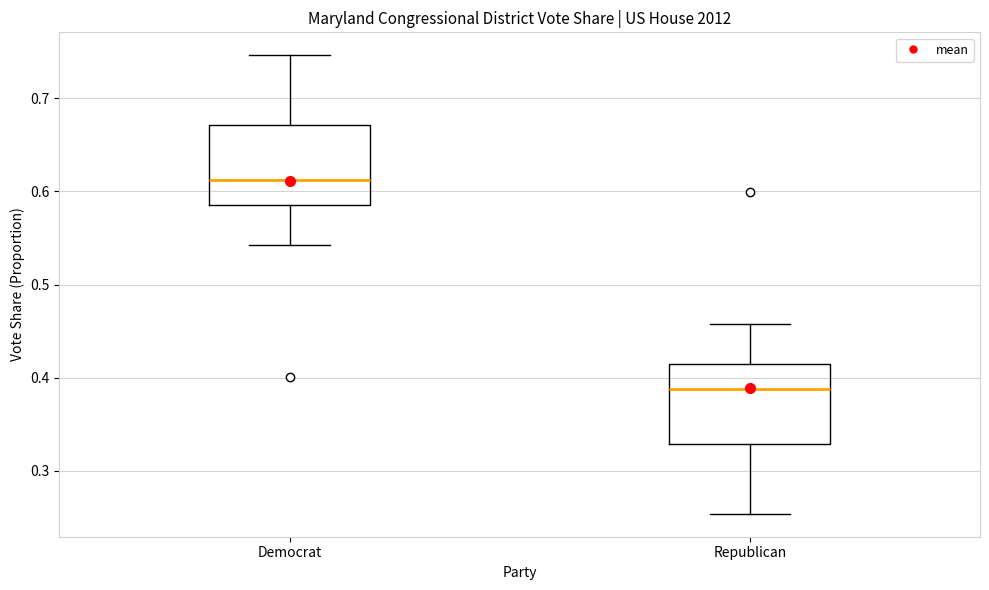

Where does the median line of the box for Republican sit on the y-axis? The values are not printed on the chart, so give them approximately, as read against the axis.

0.39